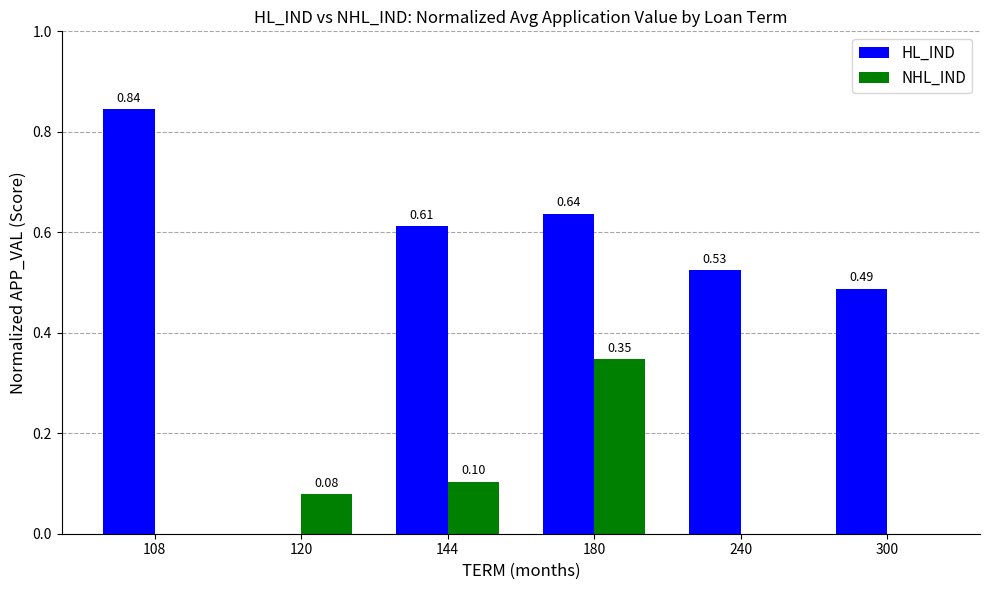

Which series has the largest range (max minus min)?

HL_IND